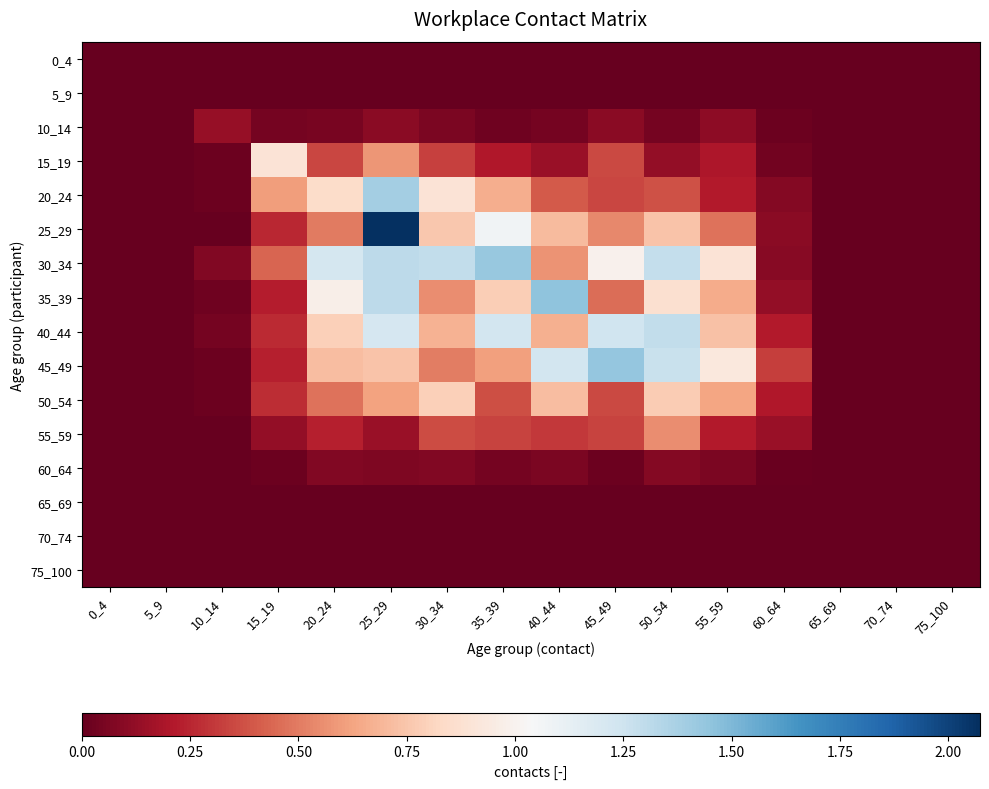

Reading left to right, what are all the values shown in this chart?

0_4: 0_4=0.0	5_9=0.0	10_14=0.0	15_19=0.0	20_24=0.0	25_29=0.0	30_34=0.0	35_39=0.0	40_44=0.0	45_49=0.0	50_54=0.0	55_59=0.0	60_64=0.0	65_69=0.0	70_74=0.0	75_100=0.0
5_9: 0_4=0.0	5_9=0.0	10_14=0.0	15_19=0.0	20_24=0.0	25_29=0.0	30_34=0.0	35_39=0.0	40_44=0.0	45_49=0.0	50_54=0.0	55_59=0.0	60_64=0.0	65_69=0.0	70_74=0.0	75_100=0.0
10_14: 0_4=0.0	5_9=0.0	10_14=0.1	15_19=0.0	20_24=0.0	25_29=0.1	30_34=0.1	35_39=0.0	40_44=0.0	45_49=0.1	50_54=0.0	55_59=0.1	60_64=0.0	65_69=0.0	70_74=0.0	75_100=0.0
15_19: 0_4=0.0	5_9=0.0	10_14=0.0	15_19=0.9	20_24=0.3	25_29=0.6	30_34=0.3	35_39=0.2	40_44=0.1	45_49=0.4	50_54=0.1	55_59=0.2	60_64=0.0	65_69=0.0	70_74=0.0	75_100=0.0
20_24: 0_4=0.0	5_9=0.0	10_14=0.0	15_19=0.6	20_24=0.8	25_29=1.4	30_34=0.9	35_39=0.7	40_44=0.4	45_49=0.3	50_54=0.4	55_59=0.2	60_64=0.1	65_69=0.0	70_74=0.0	75_100=0.0
25_29: 0_4=0.0	5_9=0.0	10_14=0.0	15_19=0.3	20_24=0.5	25_29=2.1	30_34=0.8	35_39=1.1	40_44=0.7	45_49=0.5	50_54=0.7	55_59=0.5	60_64=0.1	65_69=0.0	70_74=0.0	75_100=0.0
30_34: 0_4=0.0	5_9=0.0	10_14=0.1	15_19=0.4	20_24=1.2	25_29=1.3	30_34=1.3	35_39=1.4	40_44=0.6	45_49=1.0	50_54=1.3	55_59=0.9	60_64=0.1	65_69=0.0	70_74=0.0	75_100=0.0
35_39: 0_4=0.0	5_9=0.0	10_14=0.0	15_19=0.2	20_24=1.0	25_29=1.3	30_34=0.6	35_39=0.8	40_44=1.5	45_49=0.5	50_54=0.9	55_59=0.7	60_64=0.1	65_69=0.0	70_74=0.0	75_100=0.0
40_44: 0_4=0.0	5_9=0.0	10_14=0.0	15_19=0.3	20_24=0.8	25_29=1.2	30_34=0.7	35_39=1.2	40_44=0.7	45_49=1.2	50_54=1.3	55_59=0.7	60_64=0.2	65_69=0.0	70_74=0.0	75_100=0.0
45_49: 0_4=0.0	5_9=0.0	10_14=0.0	15_19=0.2	20_24=0.7	25_29=0.7	30_34=0.5	35_39=0.6	40_44=1.2	45_49=1.4	50_54=1.3	55_59=0.9	60_64=0.3	65_69=0.0	70_74=0.0	75_100=0.0
50_54: 0_4=0.0	5_9=0.0	10_14=0.0	15_19=0.3	20_24=0.5	25_29=0.6	30_34=0.8	35_39=0.4	40_44=0.7	45_49=0.4	50_54=0.8	55_59=0.6	60_64=0.2	65_69=0.0	70_74=0.0	75_100=0.0
55_59: 0_4=0.0	5_9=0.0	10_14=0.0	15_19=0.1	20_24=0.2	25_29=0.1	30_34=0.4	35_39=0.3	40_44=0.3	45_49=0.3	50_54=0.6	55_59=0.2	60_64=0.1	65_69=0.0	70_74=0.0	75_100=0.0
60_64: 0_4=0.0	5_9=0.0	10_14=0.0	15_19=0.0	20_24=0.1	25_29=0.1	30_34=0.1	35_39=0.0	40_44=0.1	45_49=0.0	50_54=0.1	55_59=0.1	60_64=0.0	65_69=0.0	70_74=0.0	75_100=0.0
65_69: 0_4=0.0	5_9=0.0	10_14=0.0	15_19=0.0	20_24=0.0	25_29=0.0	30_34=0.0	35_39=0.0	40_44=0.0	45_49=0.0	50_54=0.0	55_59=0.0	60_64=0.0	65_69=0.0	70_74=0.0	75_100=0.0
70_74: 0_4=0.0	5_9=0.0	10_14=0.0	15_19=0.0	20_24=0.0	25_29=0.0	30_34=0.0	35_39=0.0	40_44=0.0	45_49=0.0	50_54=0.0	55_59=0.0	60_64=0.0	65_69=0.0	70_74=0.0	75_100=0.0
75_100: 0_4=0.0	5_9=0.0	10_14=0.0	15_19=0.0	20_24=0.0	25_29=0.0	30_34=0.0	35_39=0.0	40_44=0.0	45_49=0.0	50_54=0.0	55_59=0.0	60_64=0.0	65_69=0.0	70_74=0.0	75_100=0.0